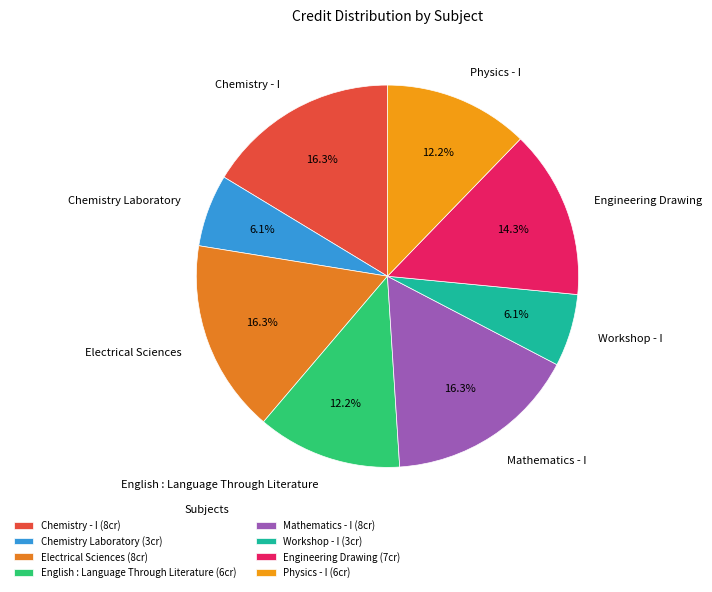

Approximately how many times larger is the value at Electrical Sciences compared to Engineering Drawing?

1.1